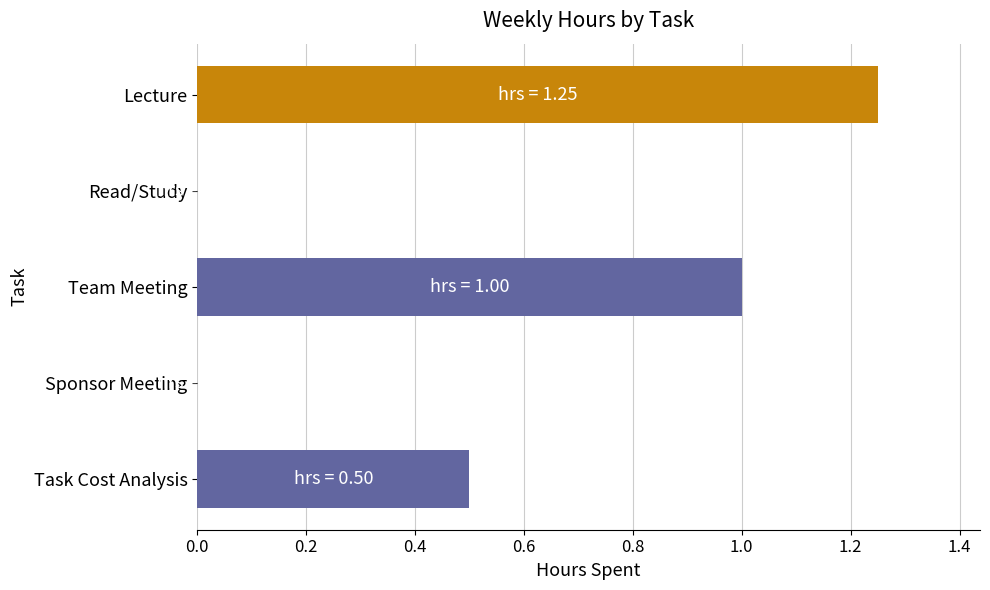

Which category has the highest value across all series?

Lecture